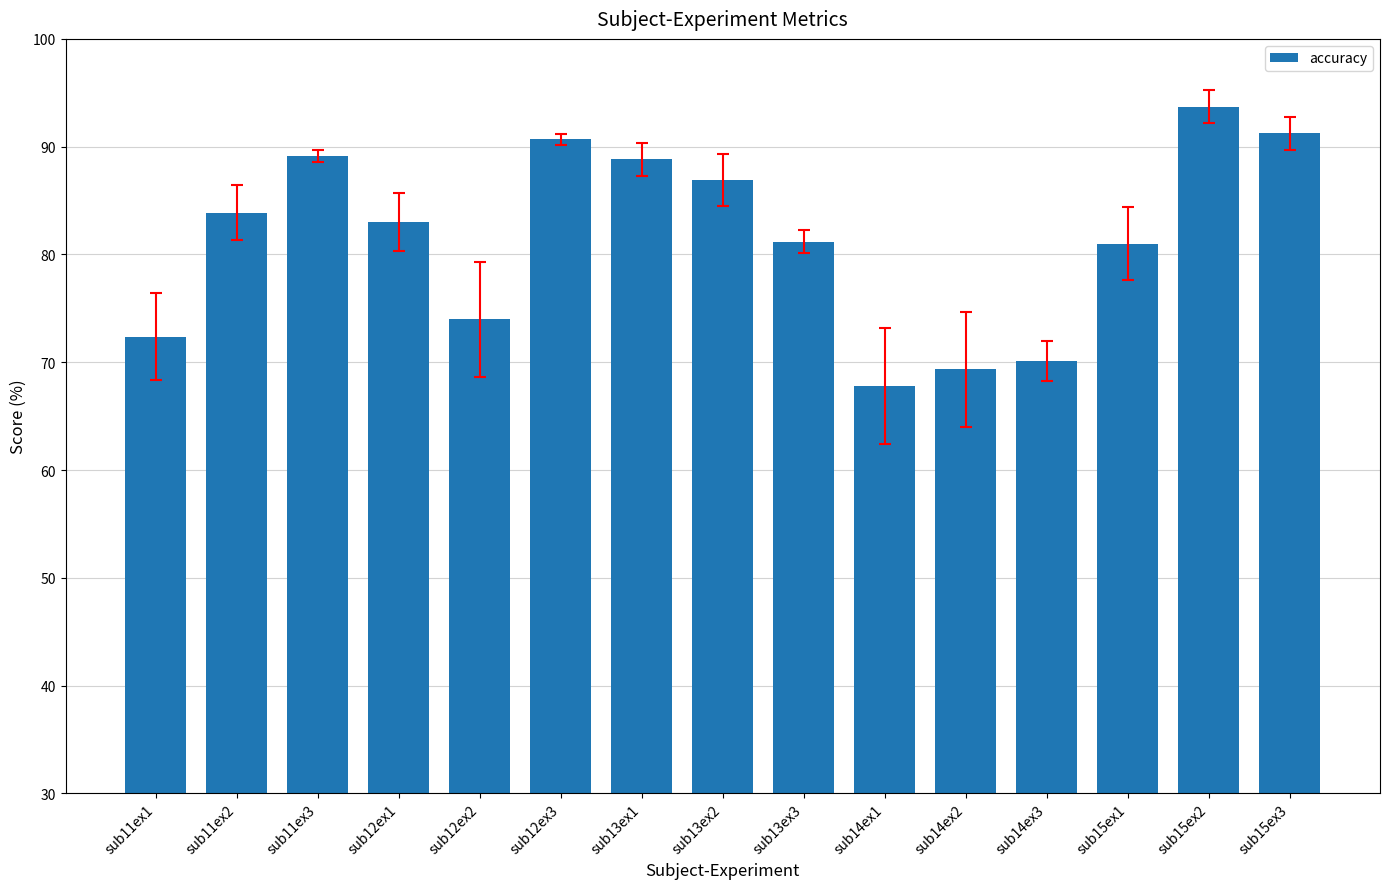

Are the bars grouped side by side (vs. stacked)?

No